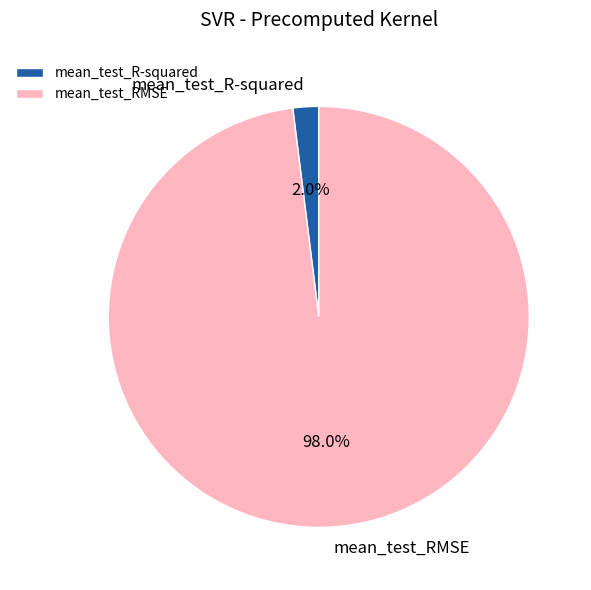

Which slice is the largest?

mean_test_RMSE